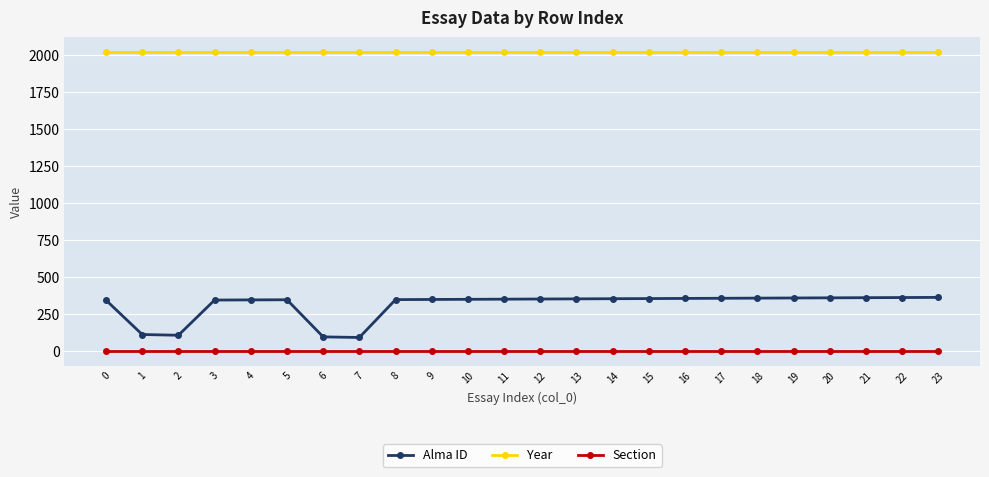

What is the value of the Alma ID point at the 8th from the left?

92